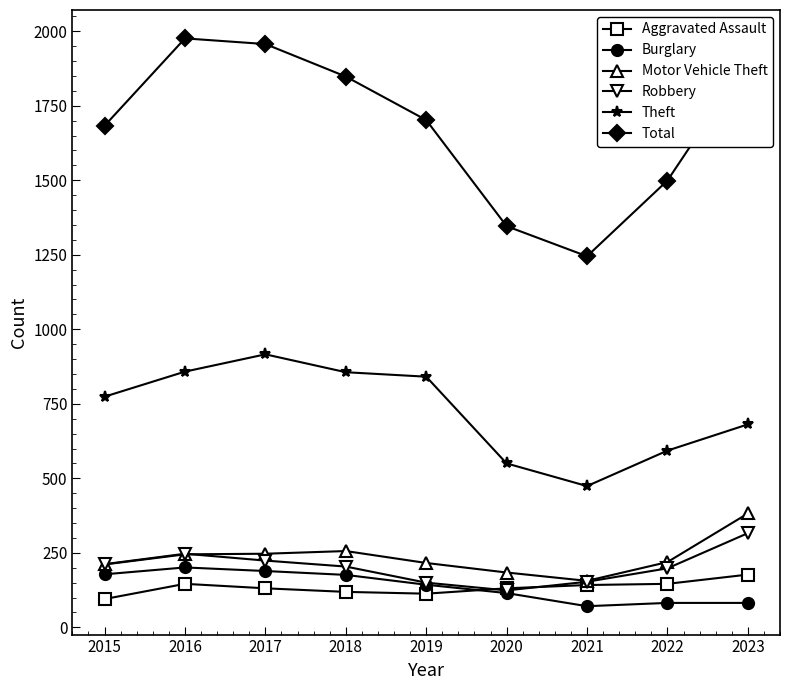

Is it true that Robbery equals 140 at 2017?

False